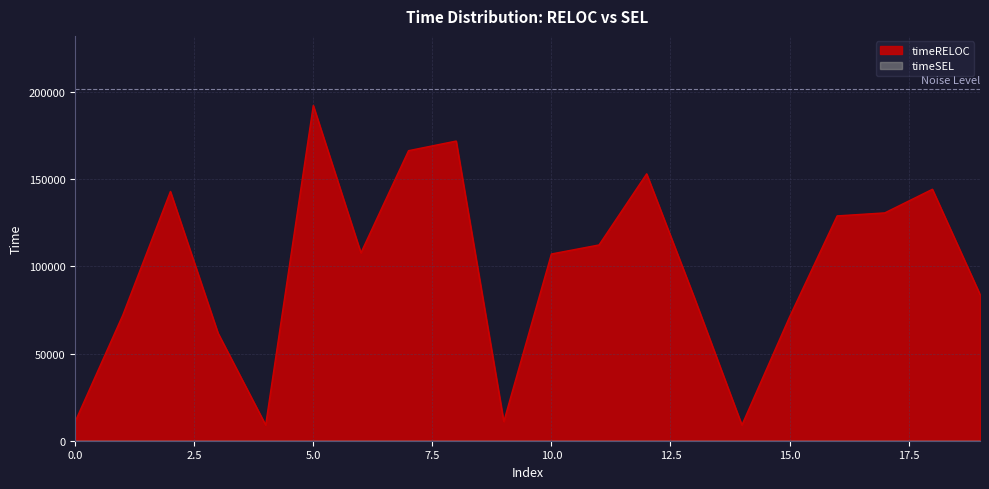

Where is the data nearest to the value 100679?

10